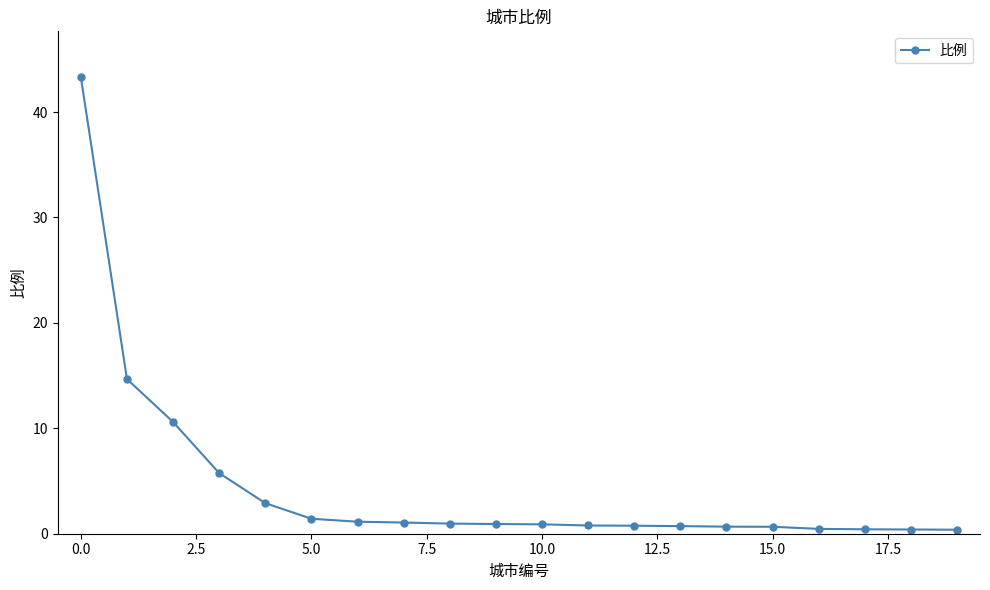

What is the value of the 9th point from the left?

1.0